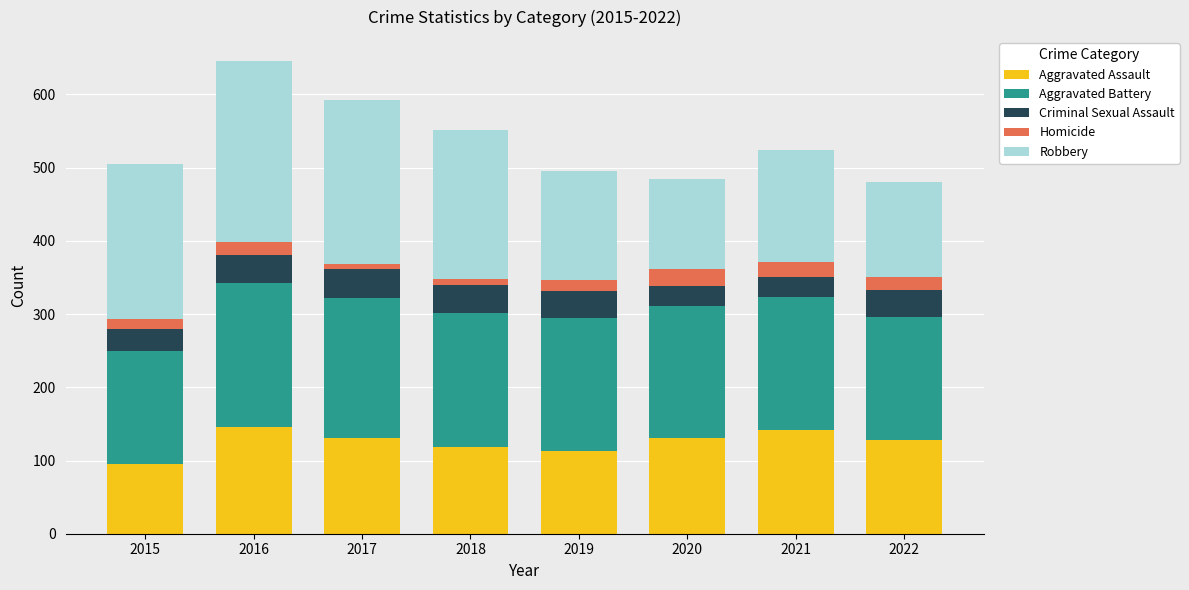

Does the chart contain stacked bars?

Yes